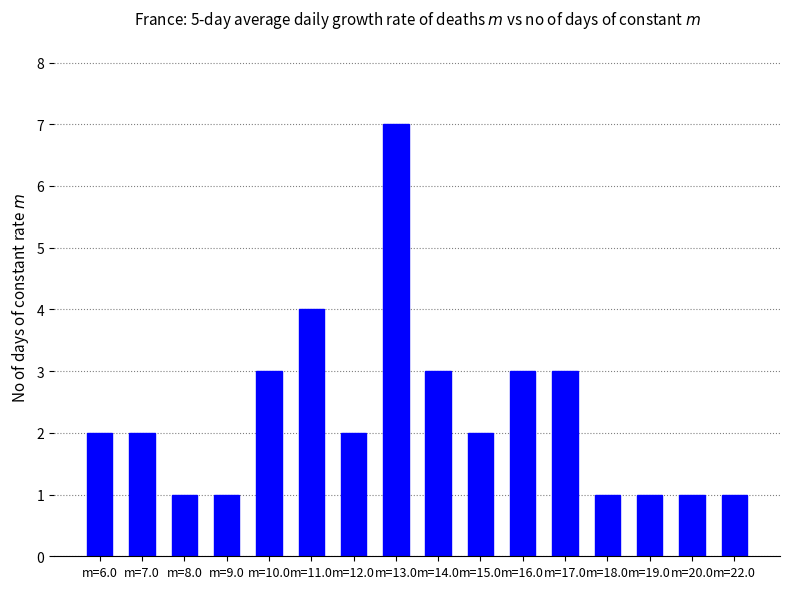

The value at m=11.0 is 4. True or false?

True